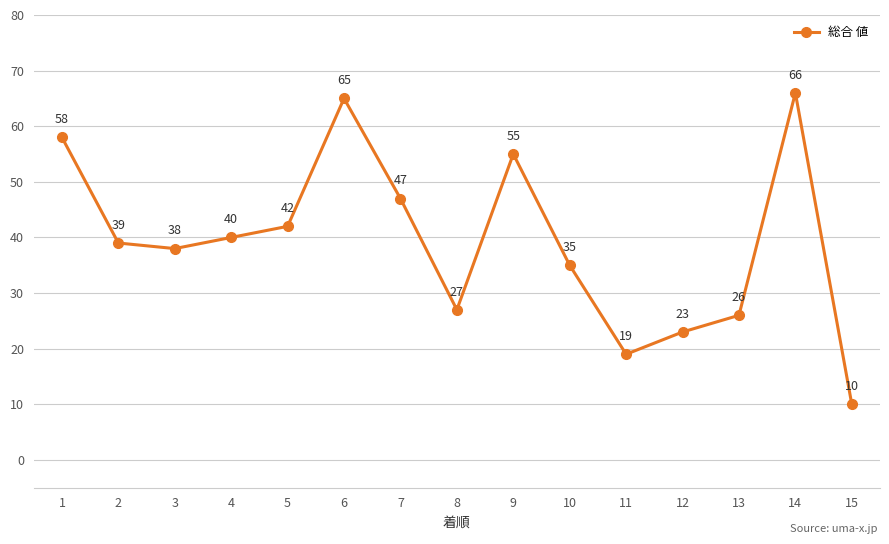

What is the average value?

39